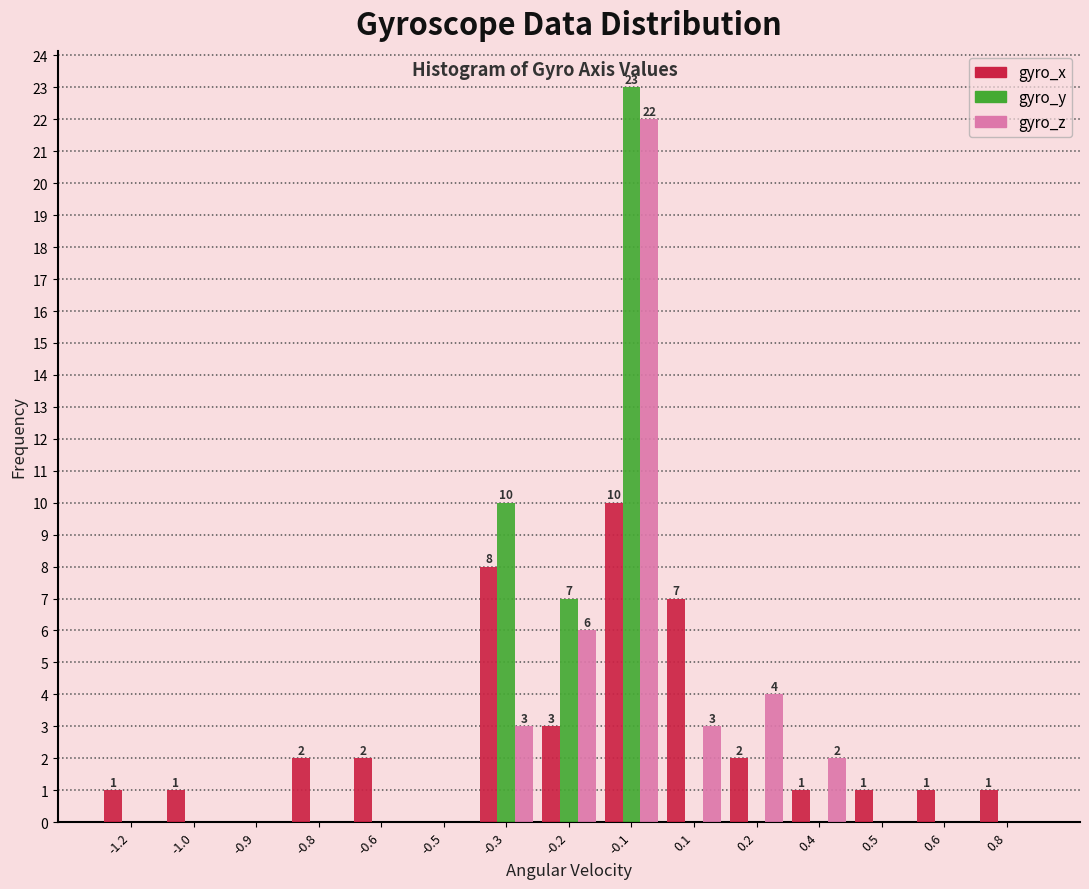

Is the value of gyro_y at -0.1 greater than the value of gyro_x at 0.1?

Yes